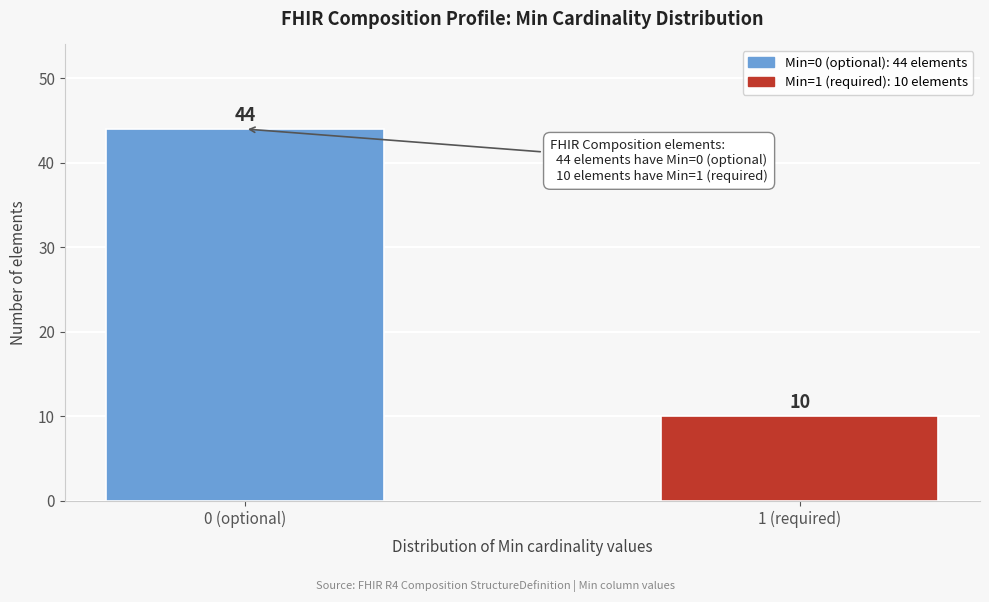

Reading left to right, what are all the values shown in this chart?

44	10